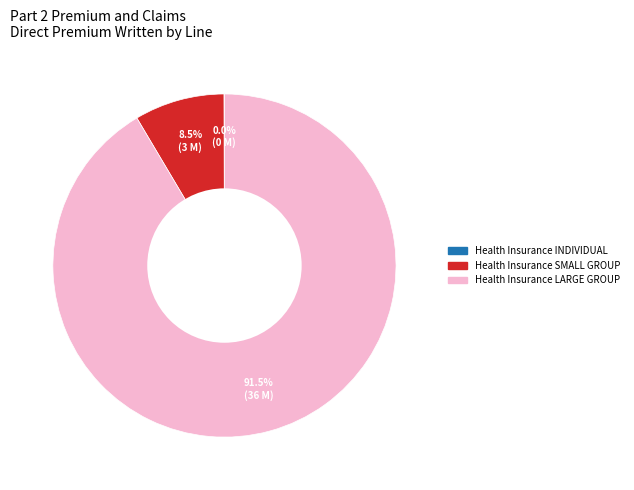

Is there any slice that represents more than half of the pie?

Yes